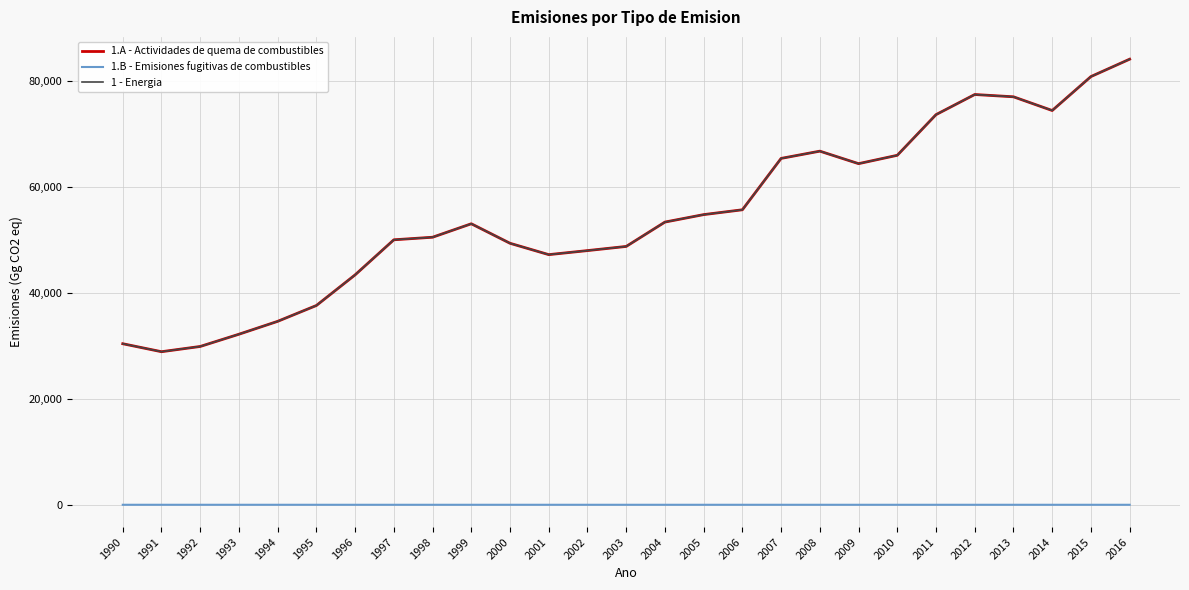

True or false: 1 - Energia and 1.B - Emisiones fugitivas de combustibles intersect in this chart.

False